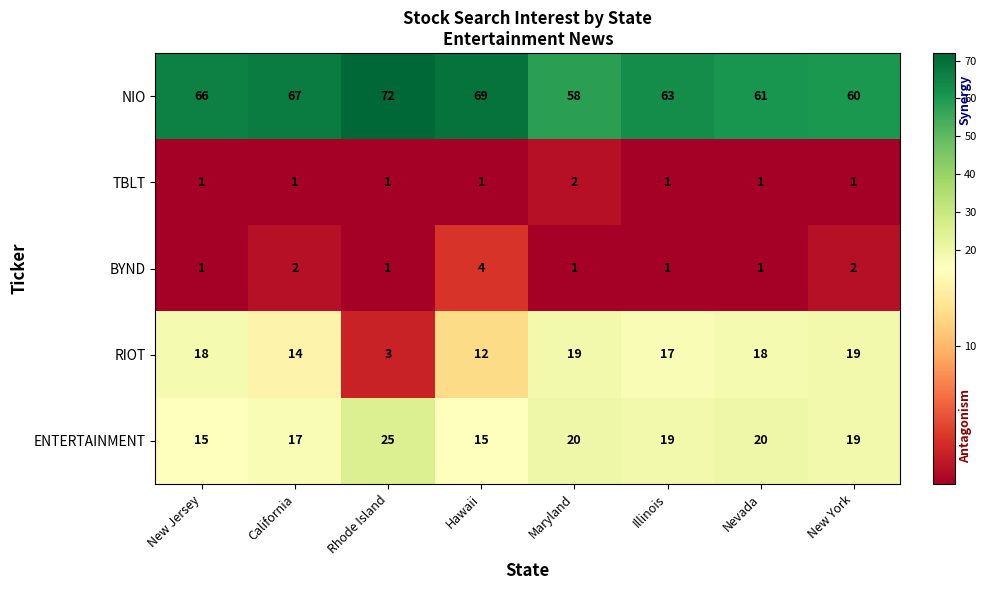

What is the total value across all series at Rhode Island?

102